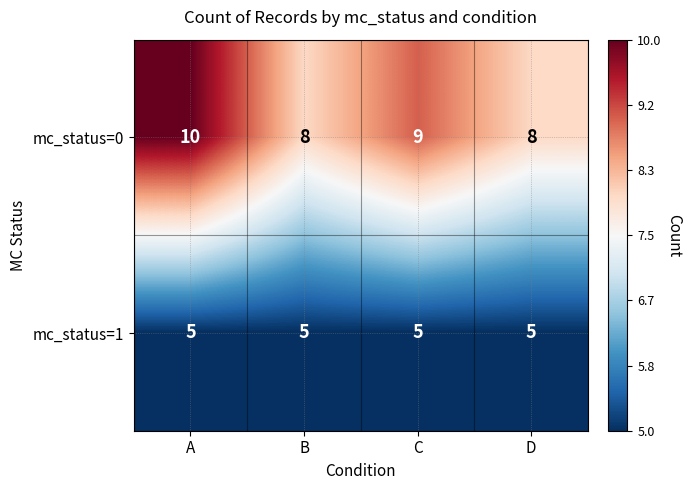

The value of mc_status=1 at B is 5. True or false?

True